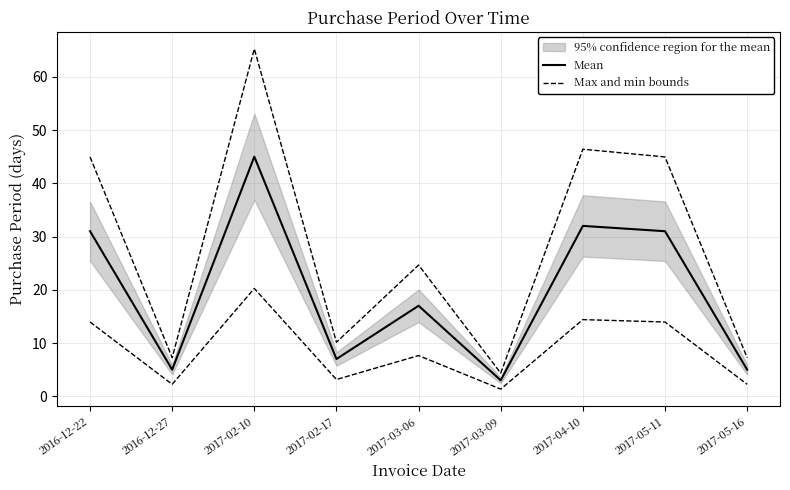

What is the label of the 6th point from the right?

2017-02-17